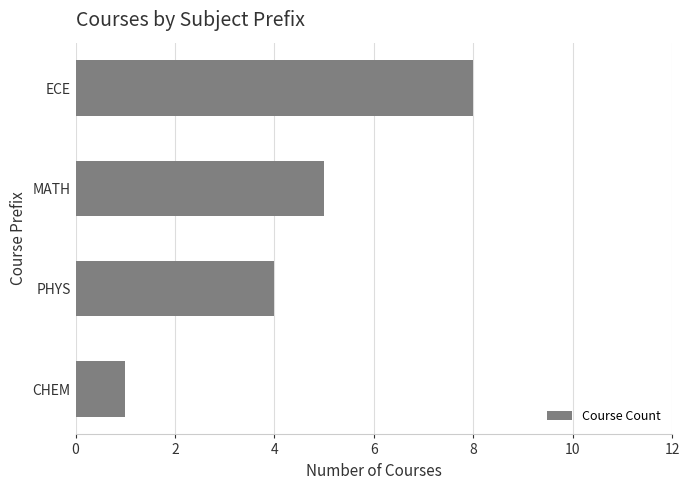

Count the values in the range 4 to 8.

3